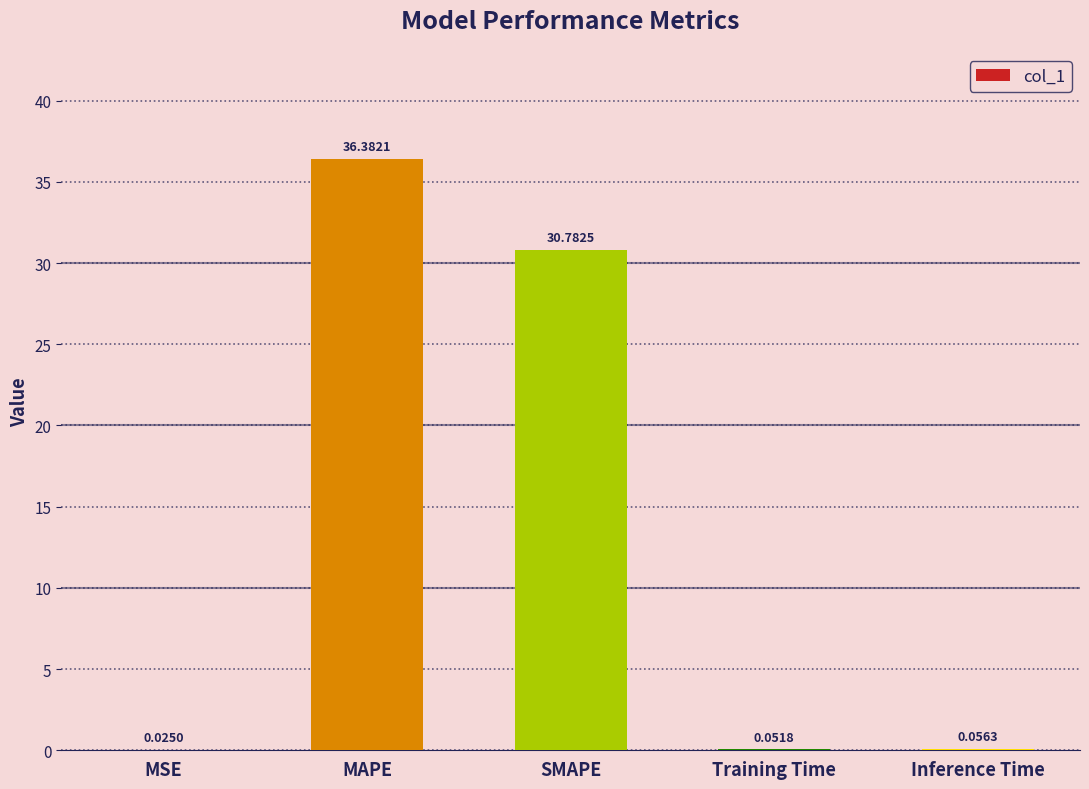

Where is the data nearest to the value 18?

SMAPE